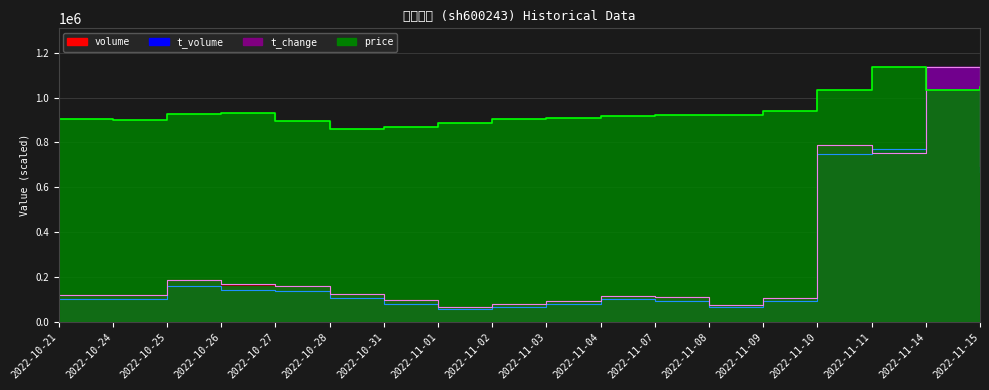

How many lines are shown in the chart?

4